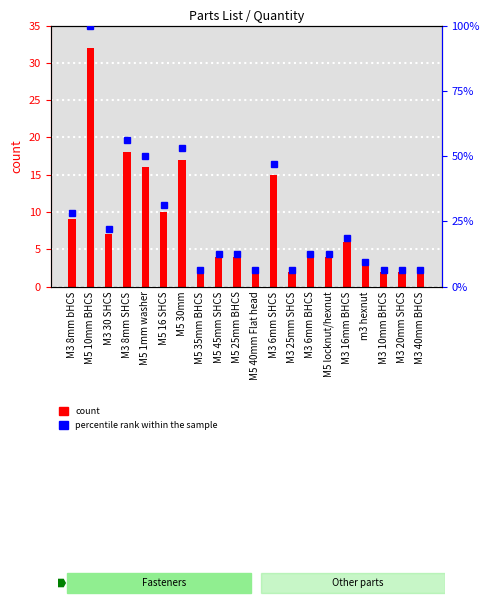

Between m3 hexnut and M3 30 SHCS, which is larger?

M3 30 SHCS